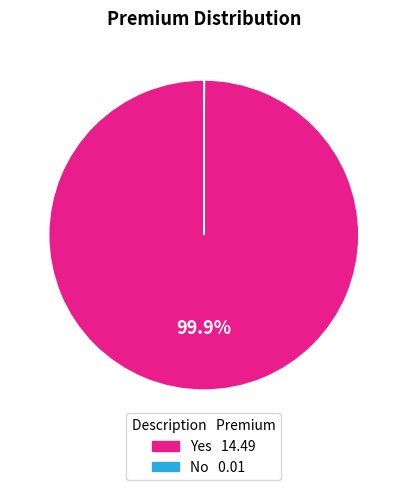

Does any single category account for the majority?

Yes